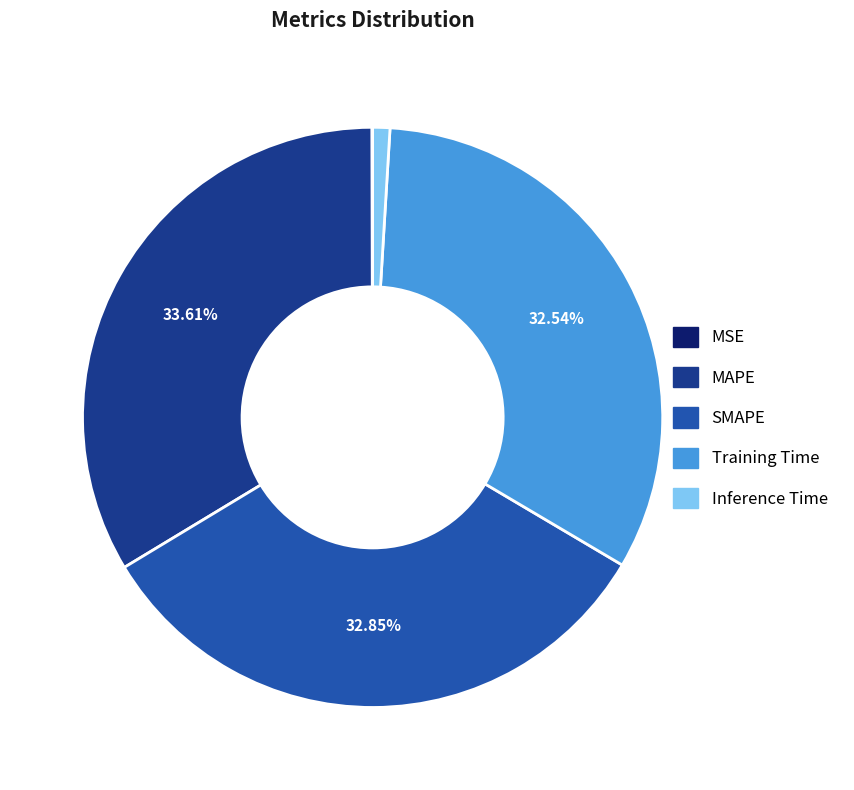

Is the sum of MAPE and SMAPE greater than half?

Yes